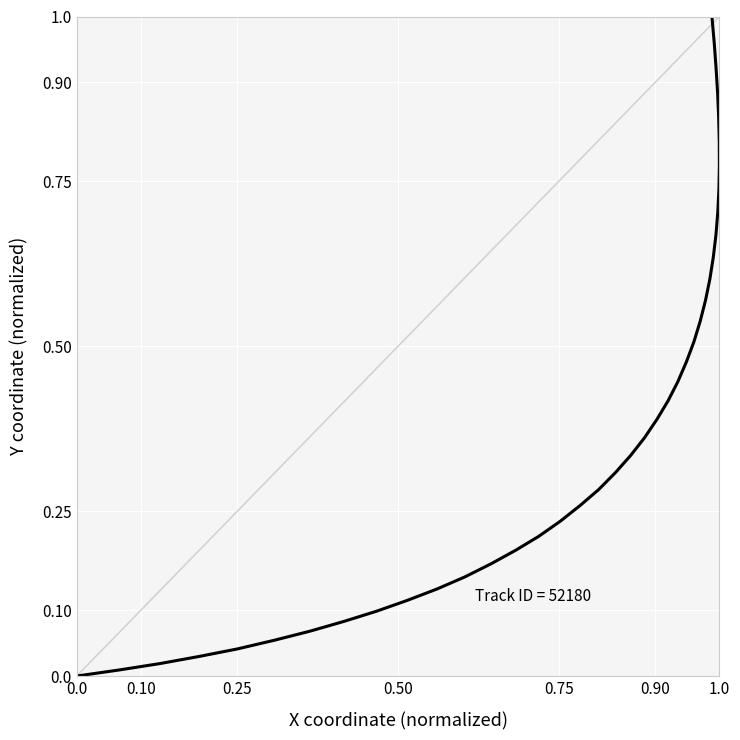

Count the number of data series in this chart.

1